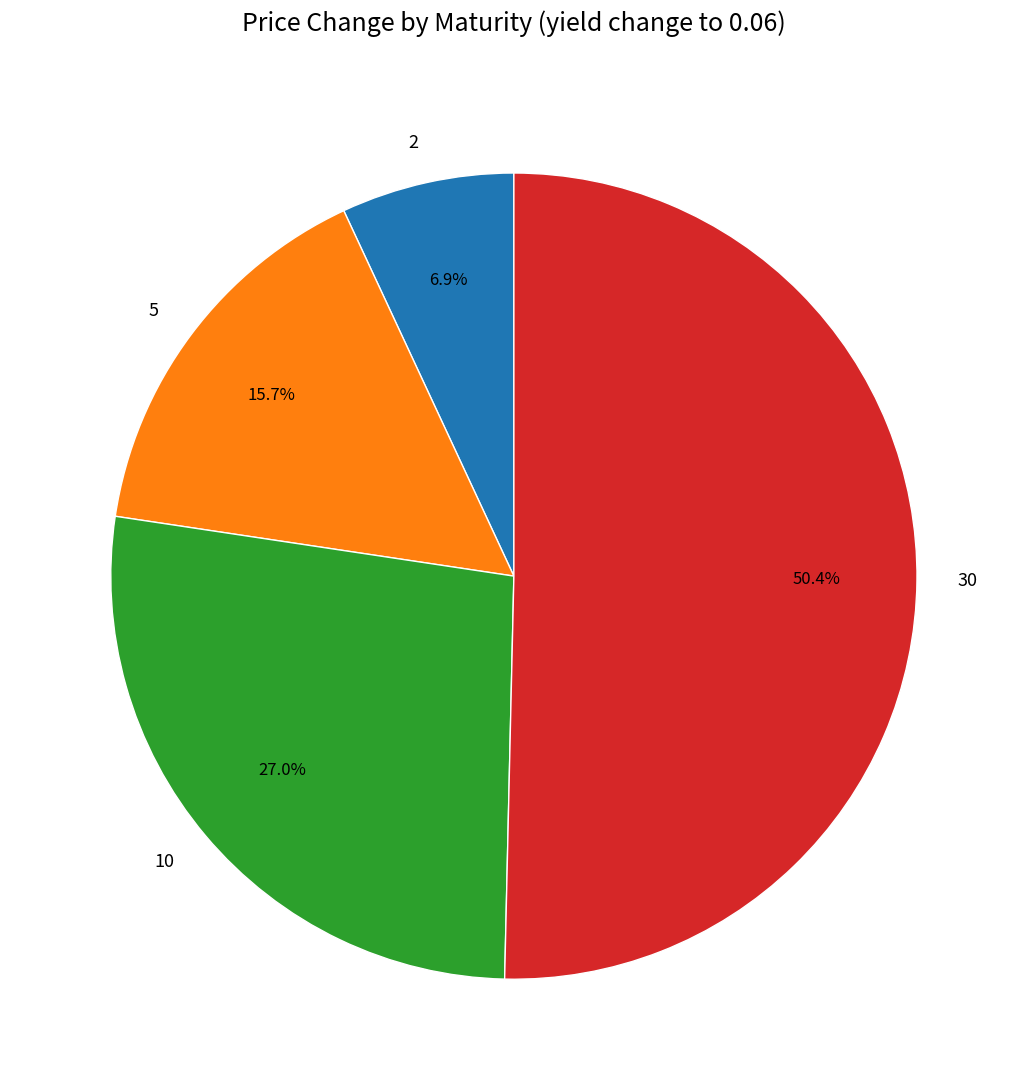

How many slices are in this pie chart?

4